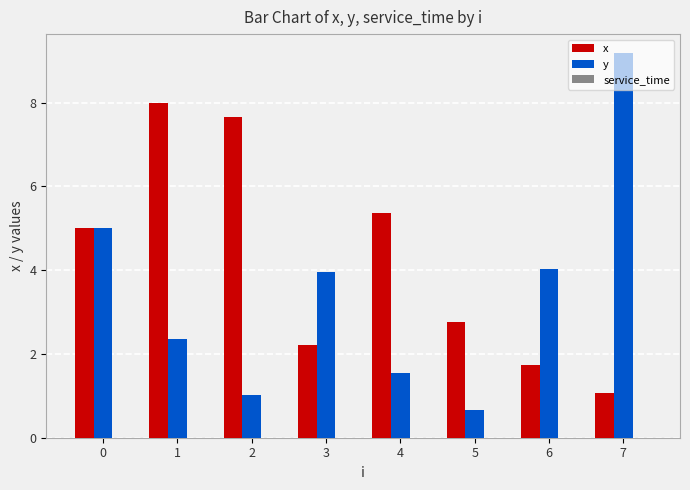

How many data points in x are less than 5?

4